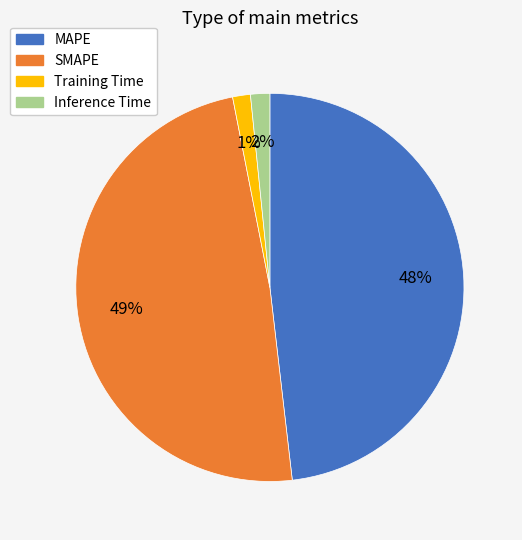

To the nearest percent, what is the average slice percentage?

25%